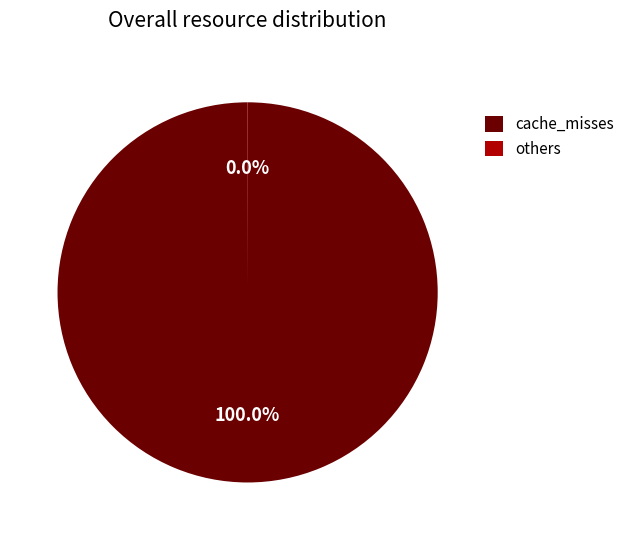

Which category has the biggest portion of the pie?

cache_misses